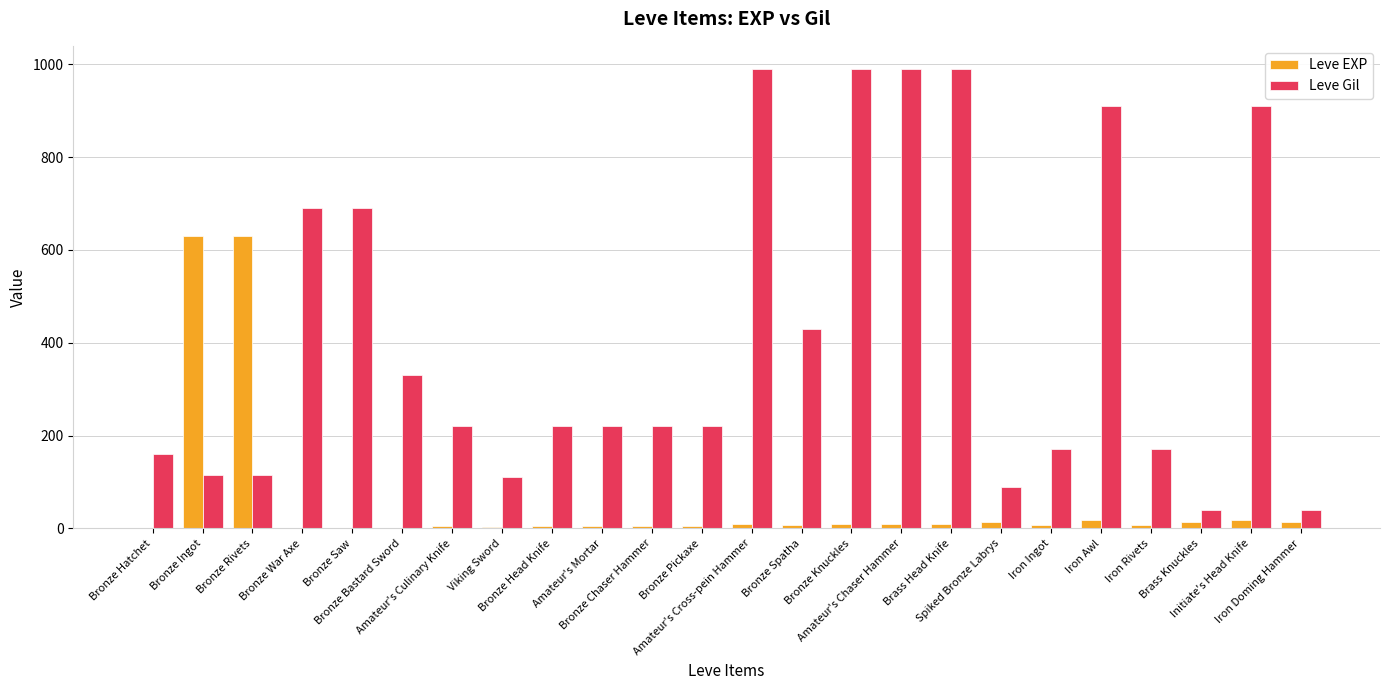

What is the greatest value displayed?

990